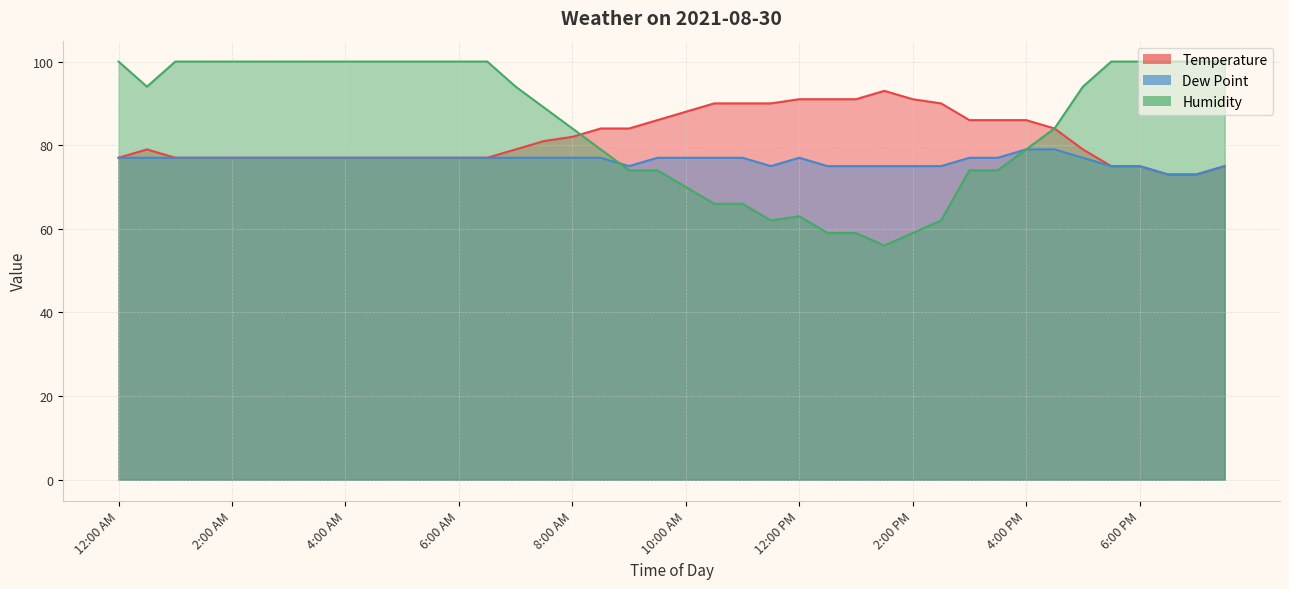

How many values in the Humidity series exceed 94?

18